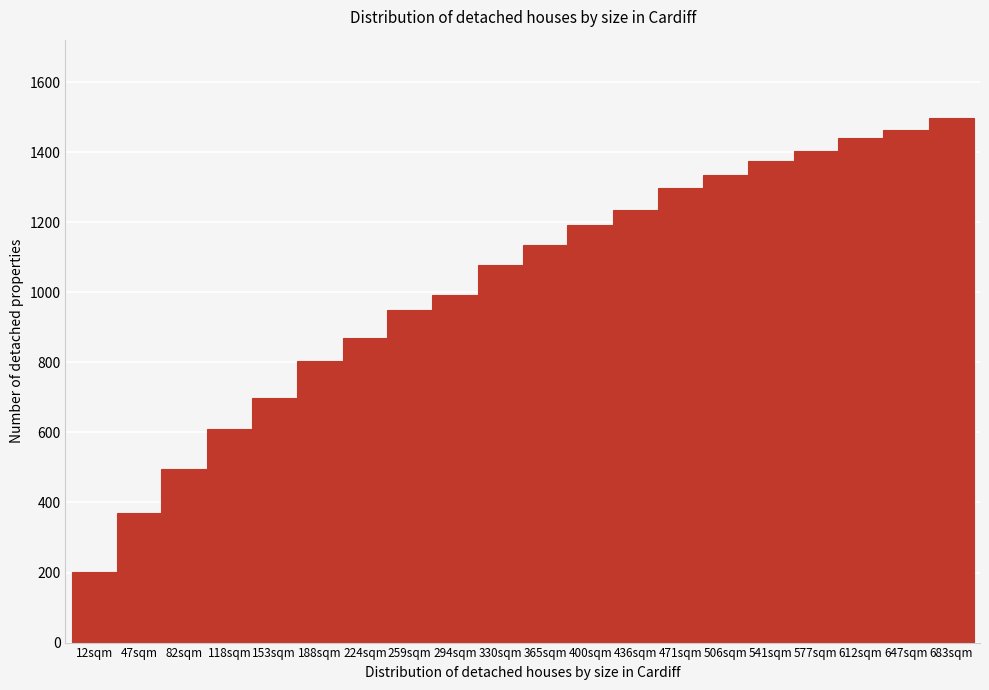

Reading right to left, list all the values displayed in this chart.

1497	1463	1441	1405	1375	1335	1297	1235	1193	1135	1077	993	949	871	803	699	609	497	371	201